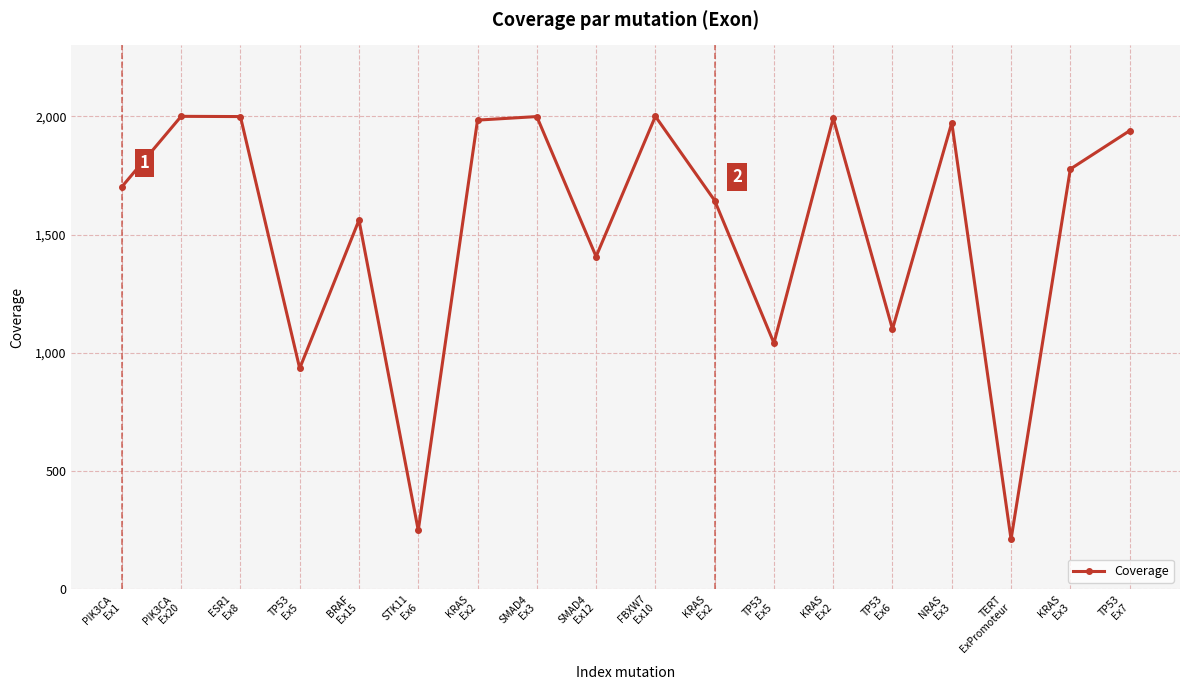

How many lines are shown in the chart?

1